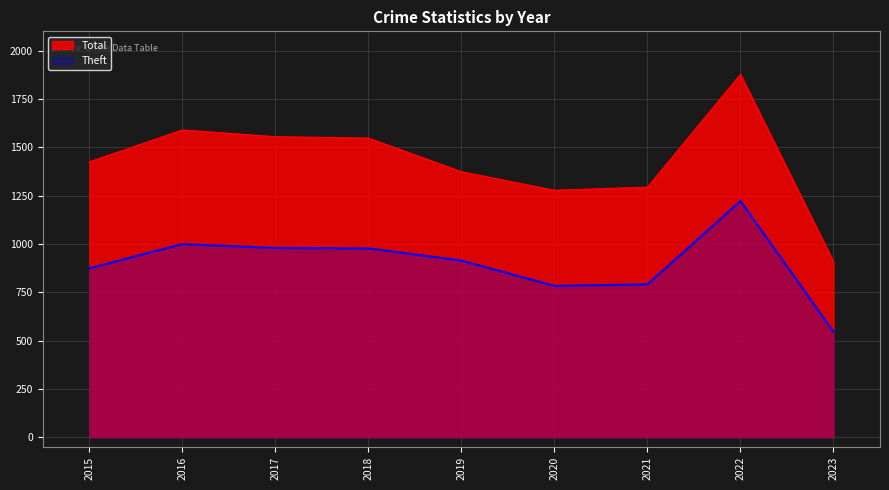

Reading left to right, extract all data points from this chart.

Theft: 874	999	979	977	914	783	791	1222	546
Total: 1425	1590	1555	1548	1374	1278	1294	1878	909